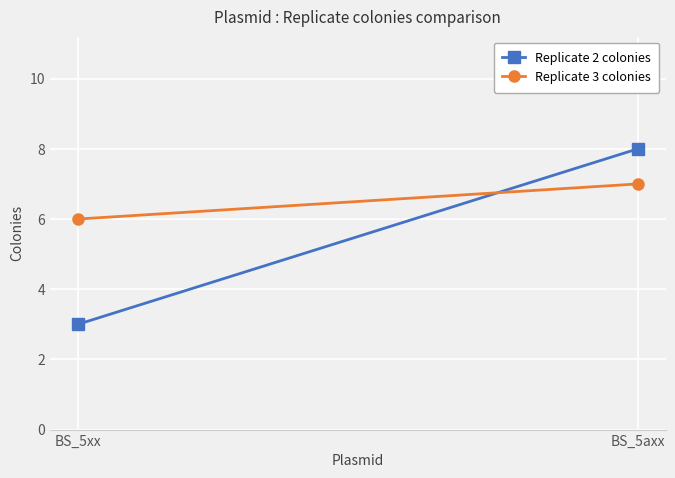

How many lines are shown in the chart?

2